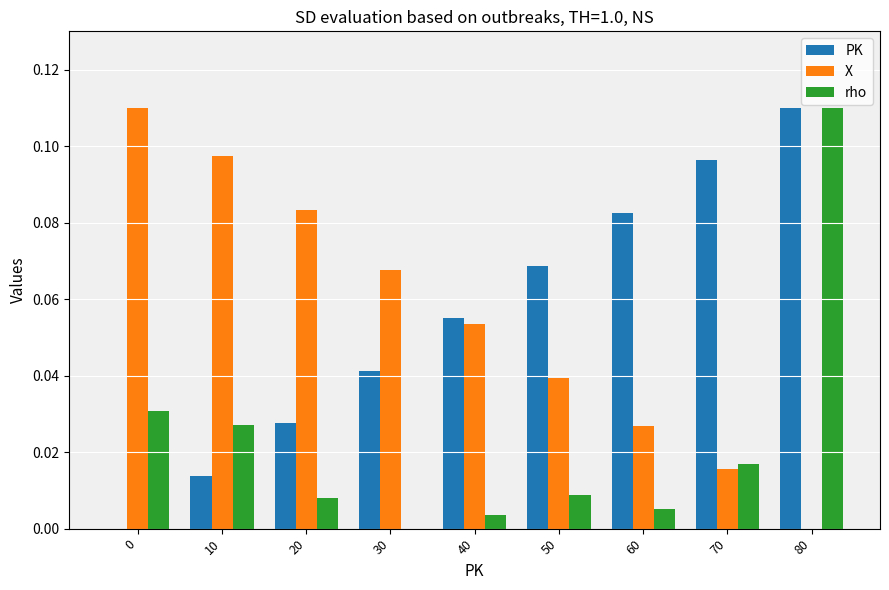

True or false: rho has a value of 0.0 at 30.

True